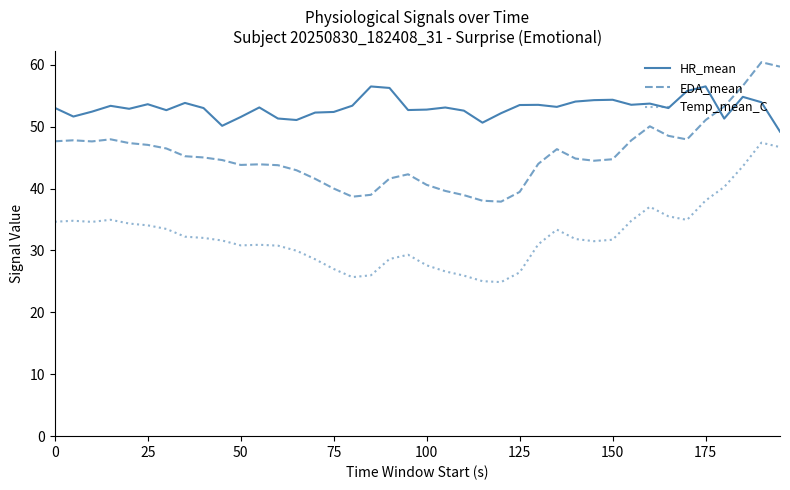

Which series has the largest total across all categories?

HR_mean